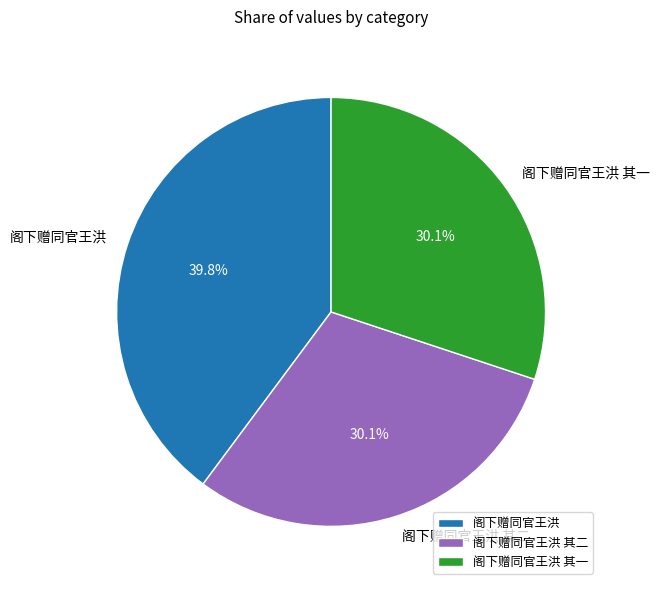

What is the total percentage of 阁下赠同官王洪 其二 and 阁下赠同官王洪?

69.9%